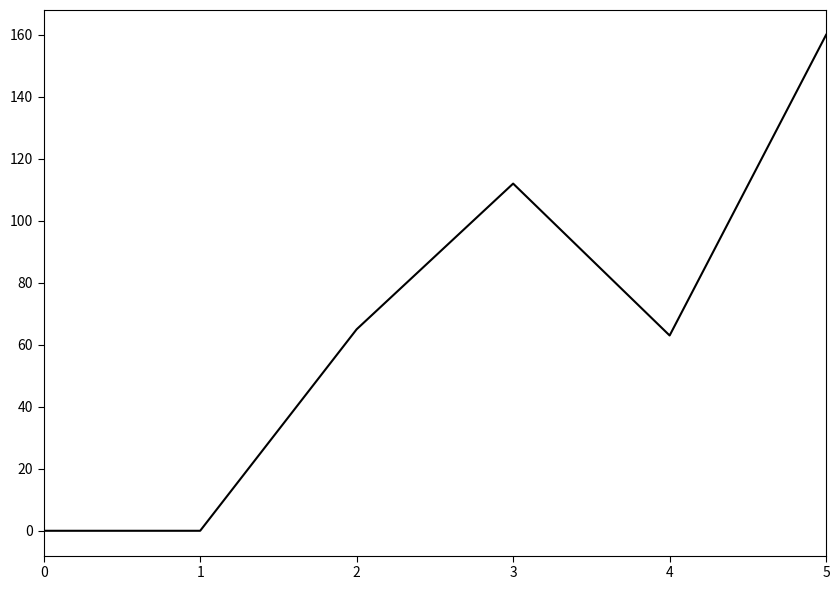

At which category does the chart reach its peak across all series?

5